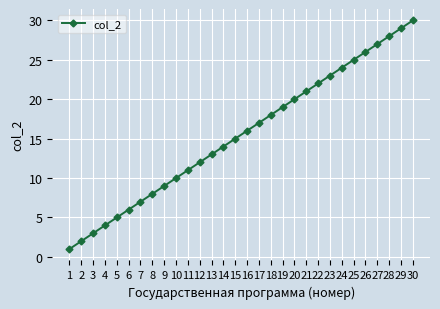

What is the difference between the values at 16 and 11?

5